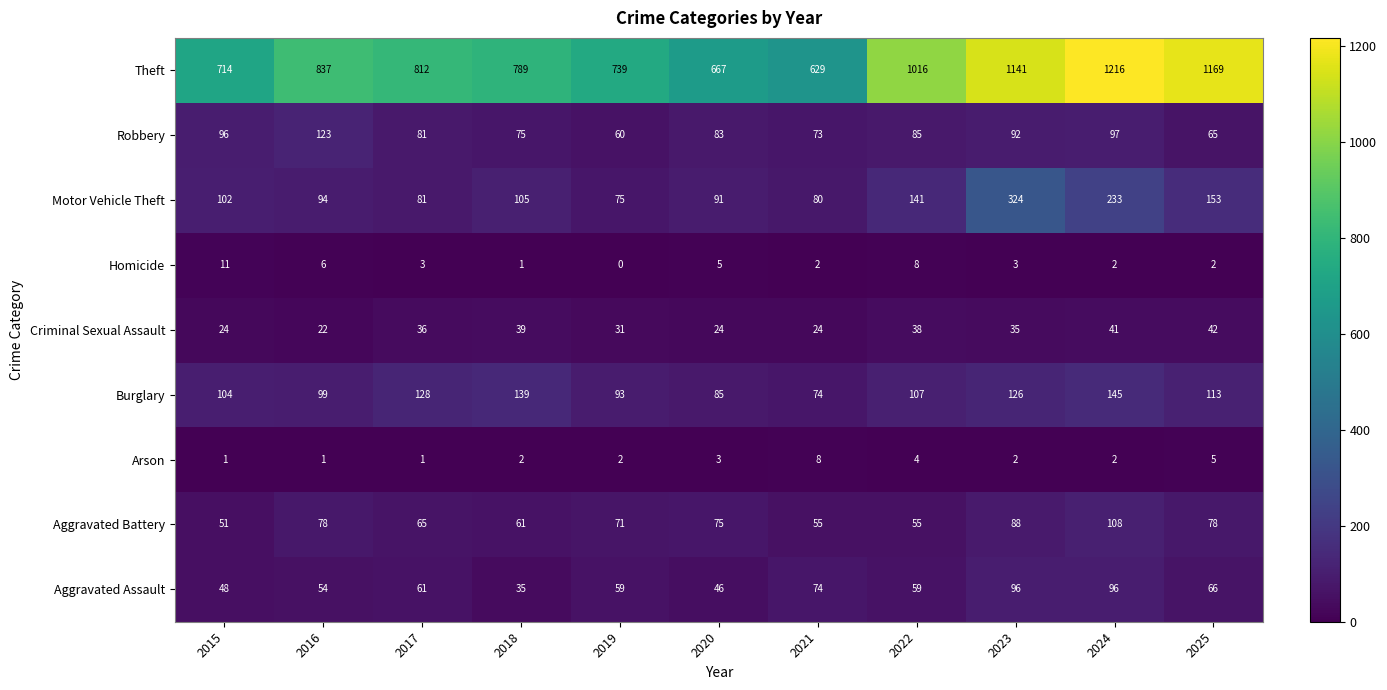

At which category is the sum across all series the highest?

2024